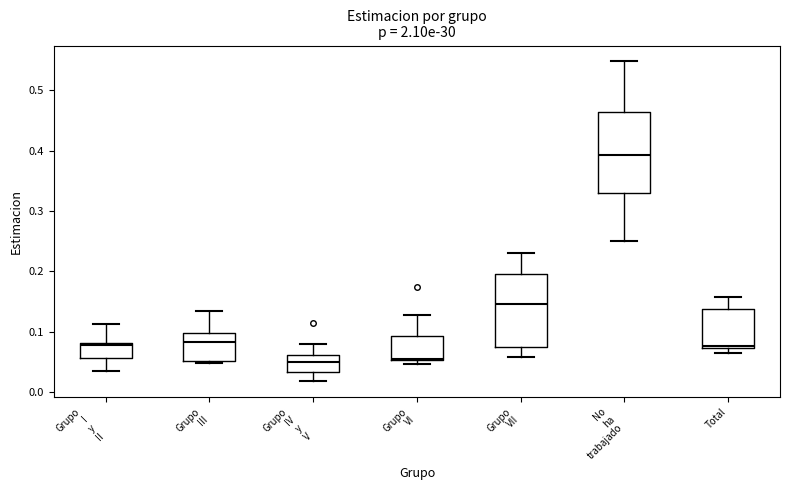

Where is the upper edge of the box for Grupo IV y V on the y-axis? The values are not printed on the chart, so give them approximately, as read against the axis.

0.06